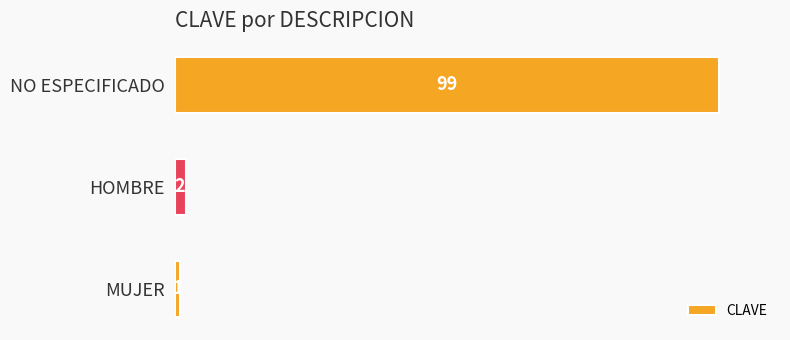

Does the chart contain any negative values?

No